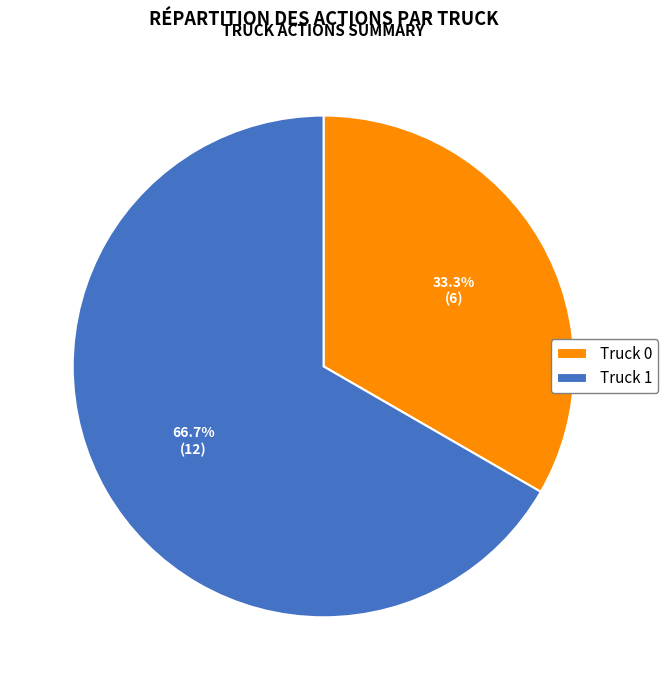

Count the number of slices in the pie.

2